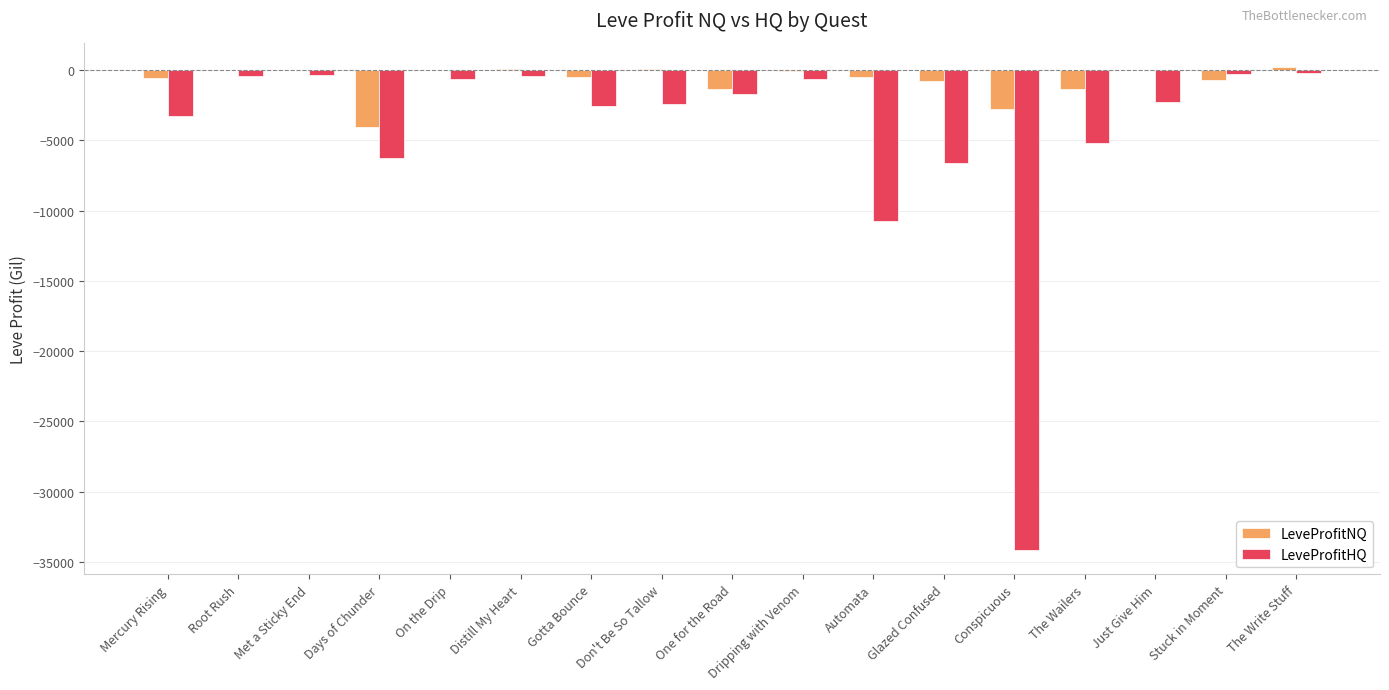

Read the LeveProfitHQ value at The Wailers.

-5150.0